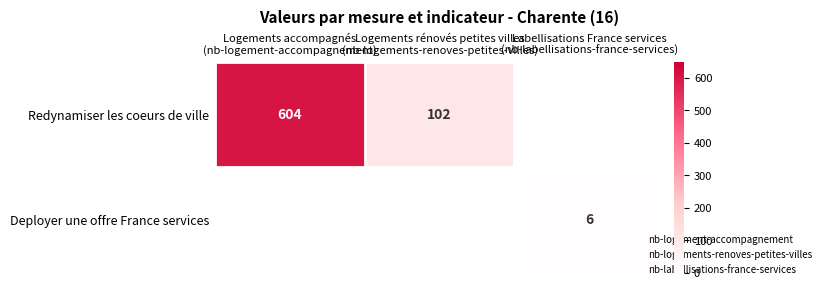

Rank the series by their average value, from highest to lowest.

Redynamiser les coeurs de ville, Deployer une offre France services